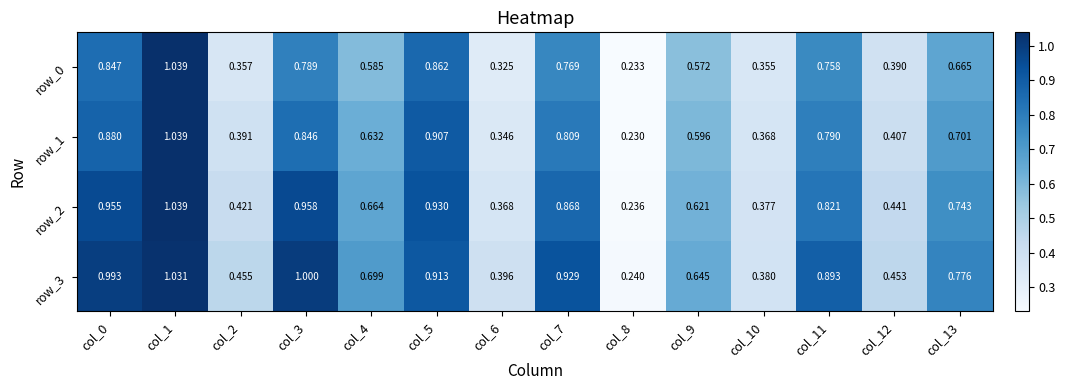

Which series changed the most between col_5 and col_6?

row_2